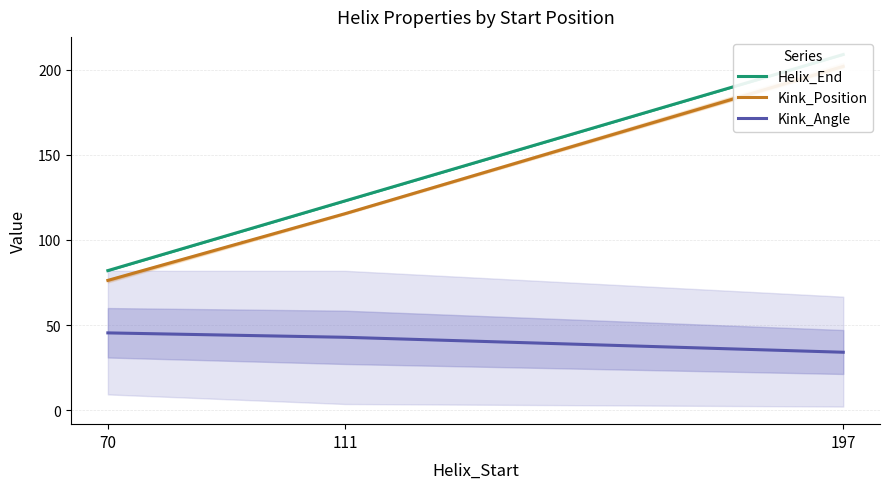

At 197, list the series in order from largest to smallest.

Helix_End, Kink_Position, Kink_Angle